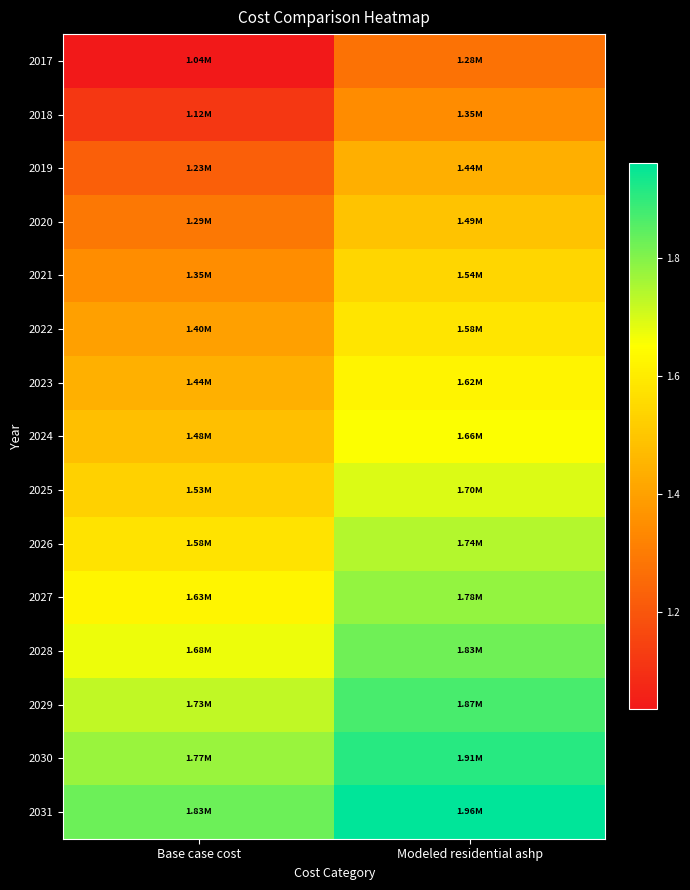

Which series has the largest total across all categories?

2031